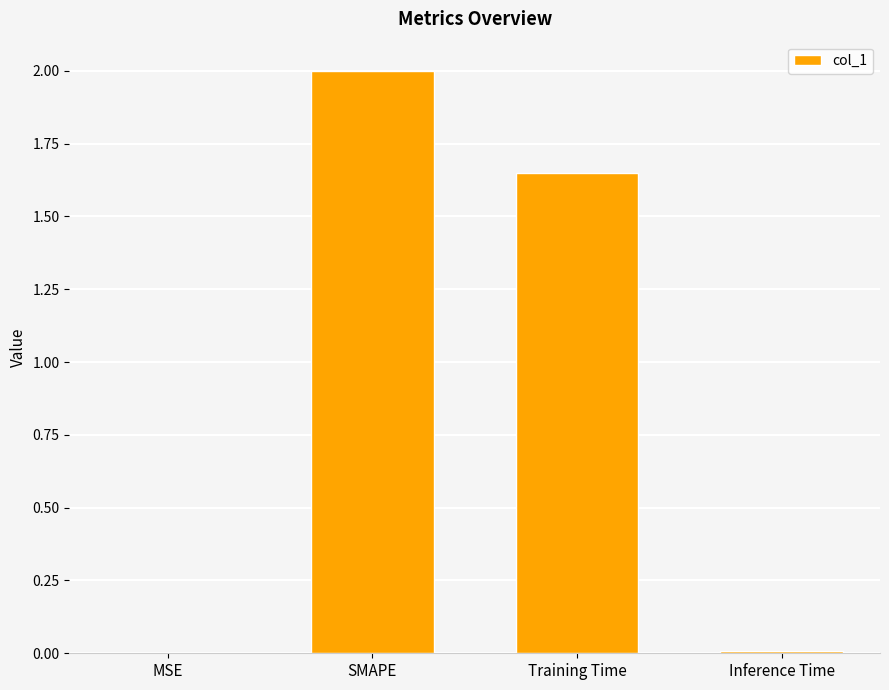

At which label does the data first exceed 1?

SMAPE